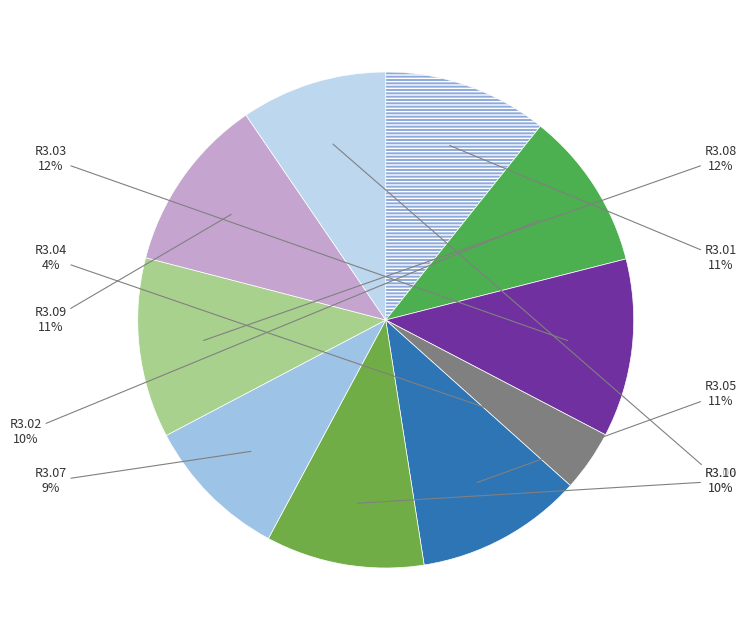

Count the number of slices in the pie.

10